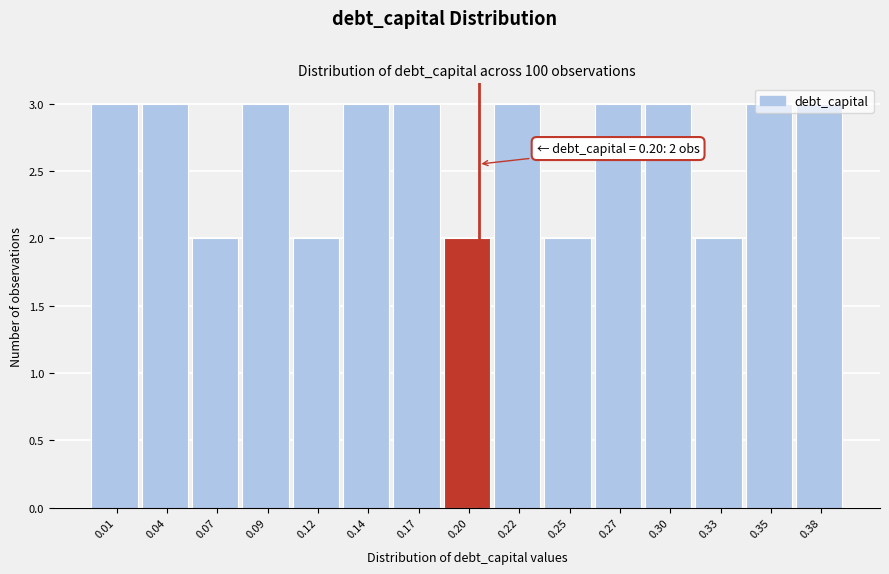

Between 0.33 and 0.14, which is larger?

0.14